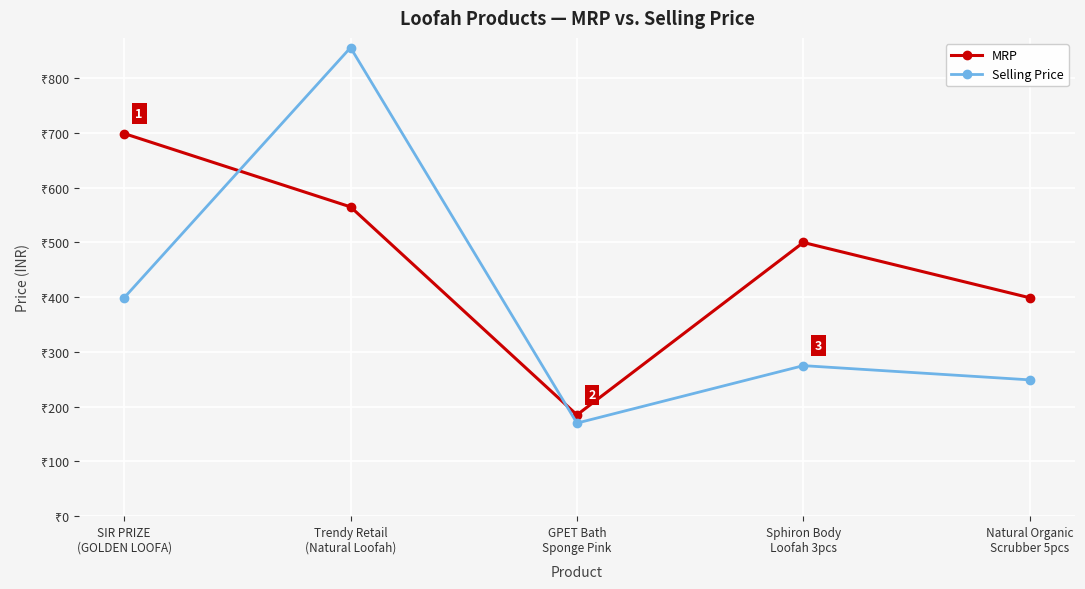

Reading left to right, extract all data points from this chart.

MRP: SIR PRIZE
(GOLDEN LOOFA)=699	Trendy Retail
(Natural Loofah)=565	GPET Bath
Sponge Pink=185	Sphiron Body
Loofah 3pcs=500	Natural Organic
Scrubber 5pcs=399
Selling Price: SIR PRIZE
(GOLDEN LOOFA)=399	Trendy Retail
(Natural Loofah)=856	GPET Bath
Sponge Pink=170	Sphiron Body
Loofah 3pcs=275	Natural Organic
Scrubber 5pcs=249